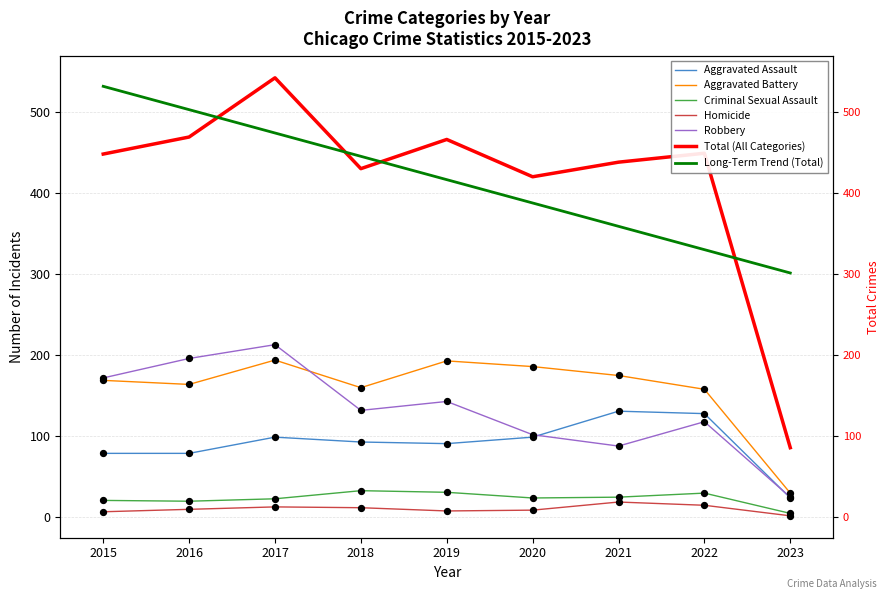

Which series reaches the maximum Y coordinate?

Total